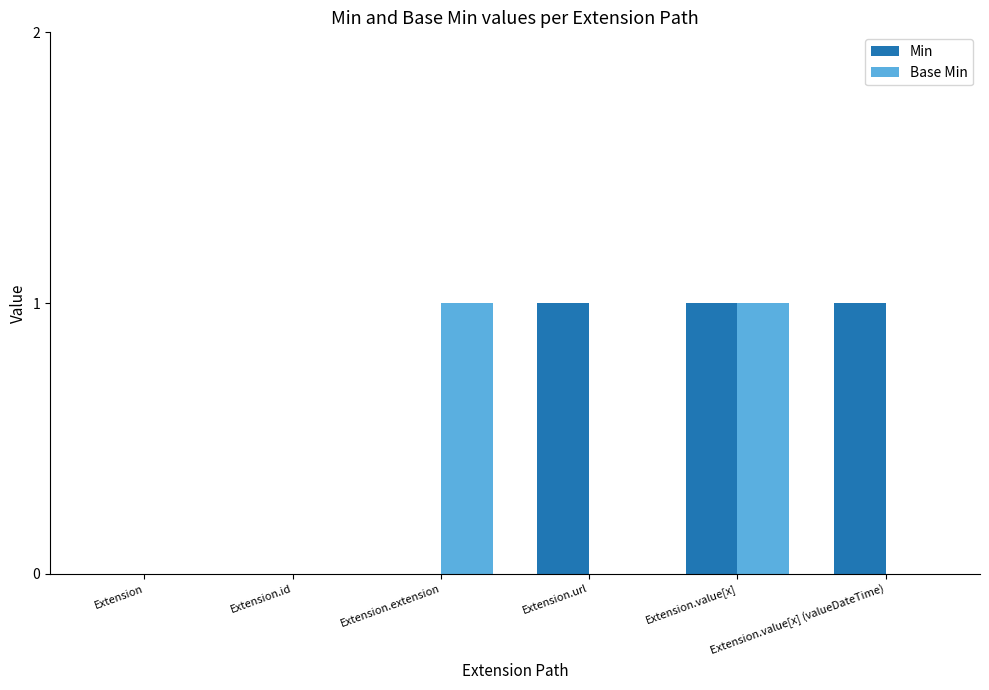

How many Base Min values are between 0 and 1?

6